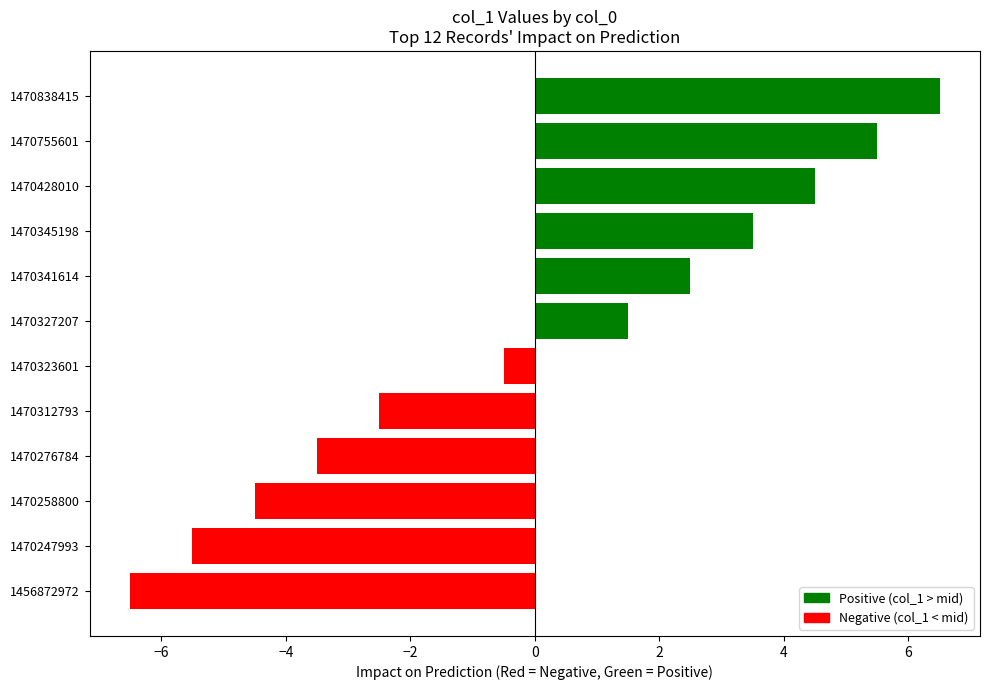

List the labels in order of value, smallest first.

1456872972, 1470247993, 1470258800, 1470276784, 1470312793, 1470323601, 1470327207, 1470341614, 1470345198, 1470428010, 1470755601, 1470838415